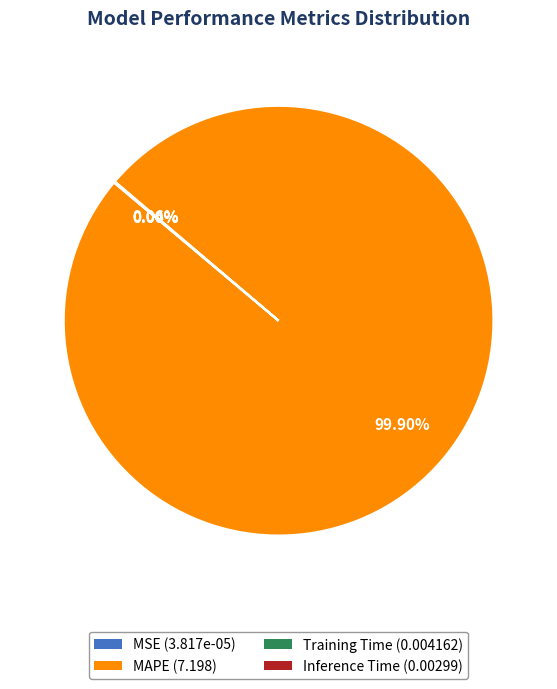

To the nearest percent, what is the average slice percentage?

25%